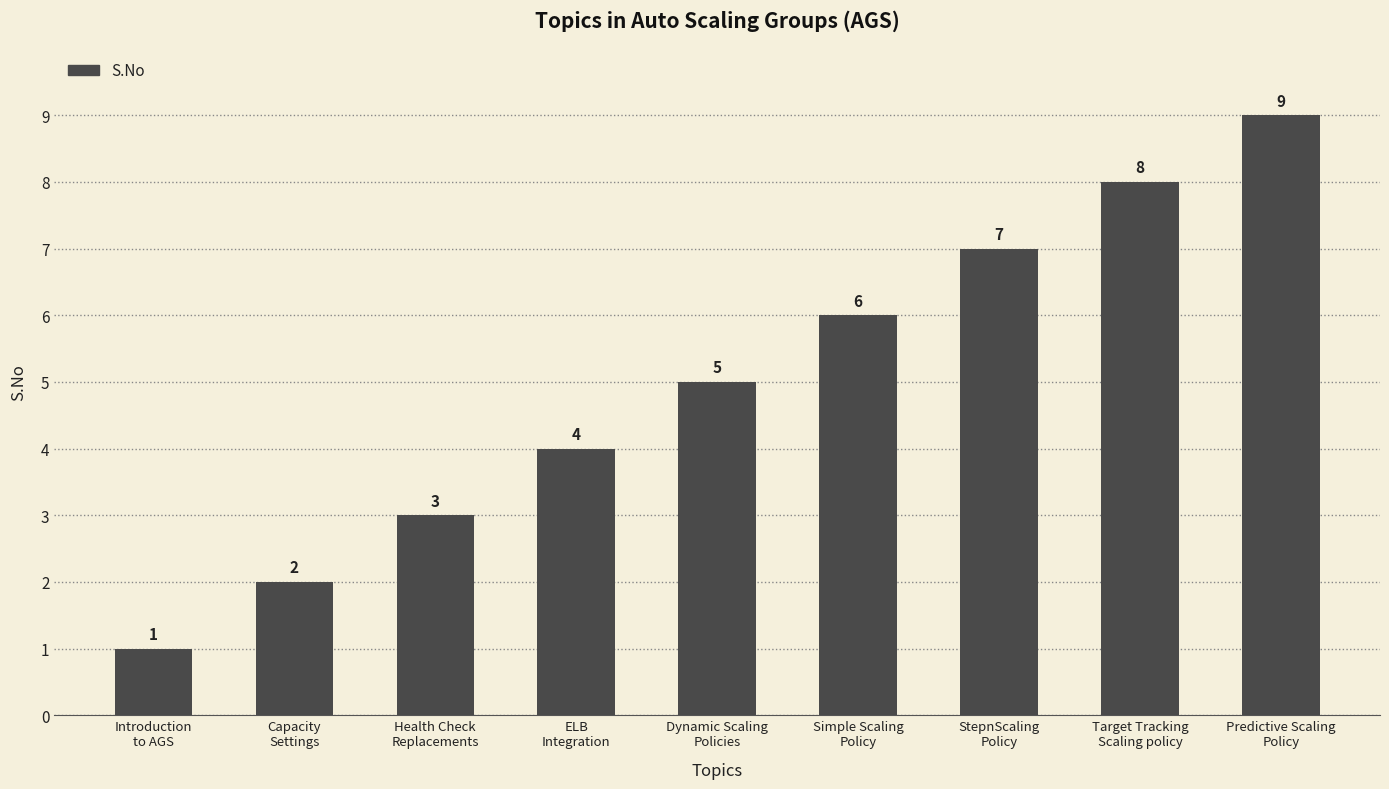

What is the change in value from Introduction
to AGS to Target Tracking
Scaling policy?

+7